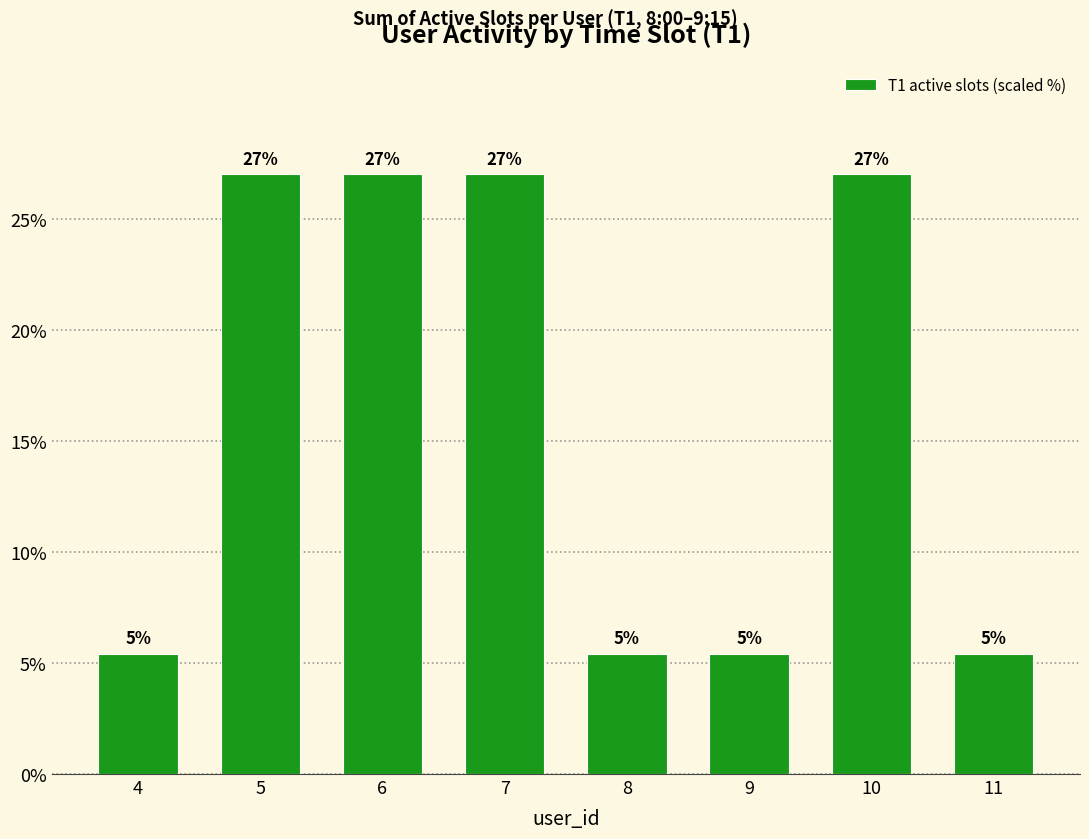

What value does the data have at 10?

27.0